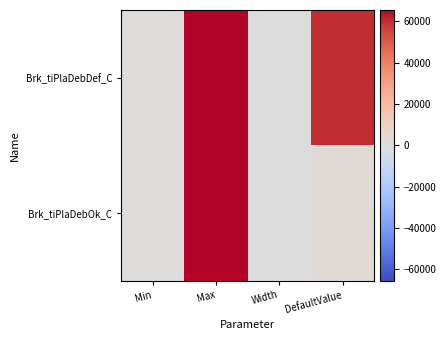

Which has a higher value, Min or DefaultValue?

DefaultValue